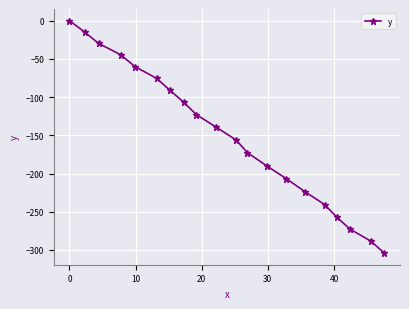

True or false: there are more than 2 points higher than both neighbors.

False